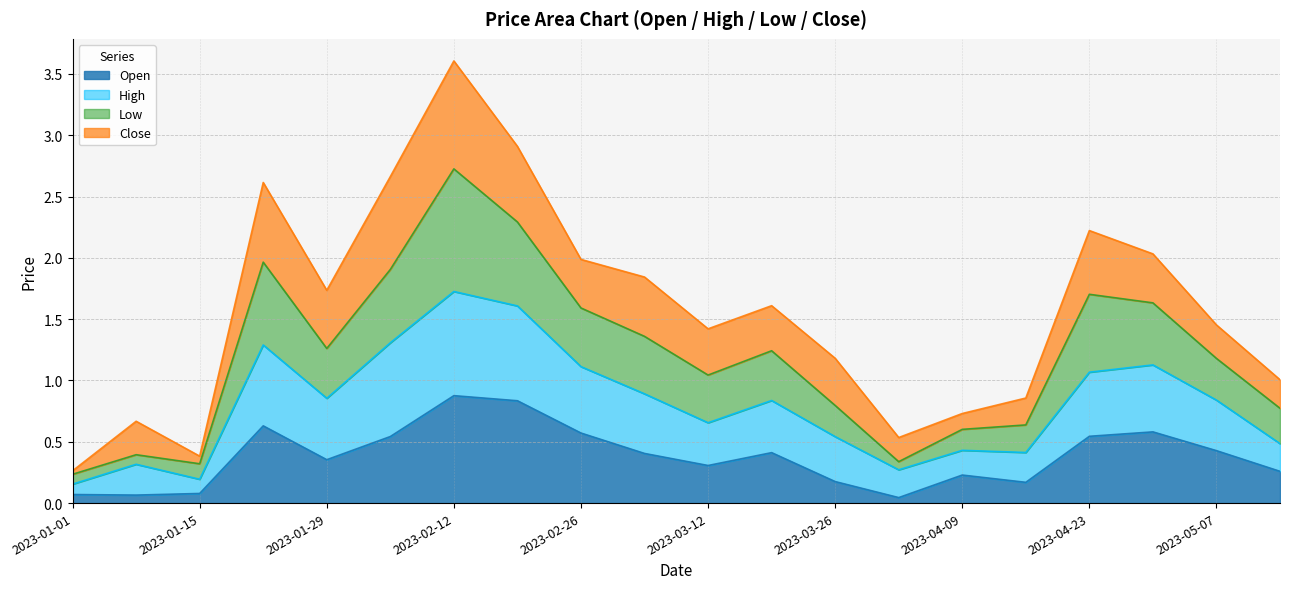

At which category is the sum across all series the highest?

2023-02-12